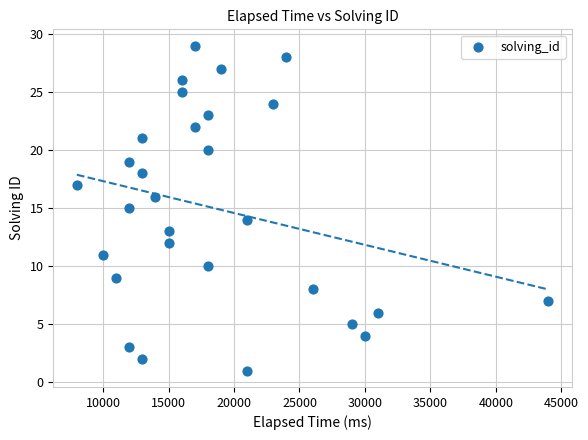

What is the range of Y values (max minus min)?

28